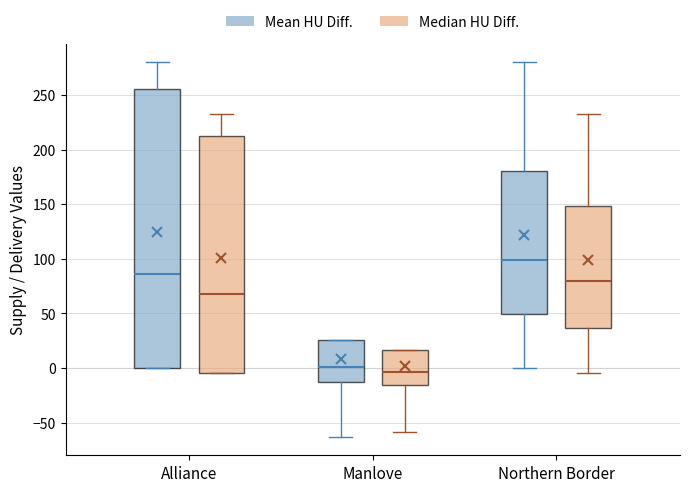

Which box is the tallest, from its lower edge to its upper edge?

Alliance (Mean HU Diff.)